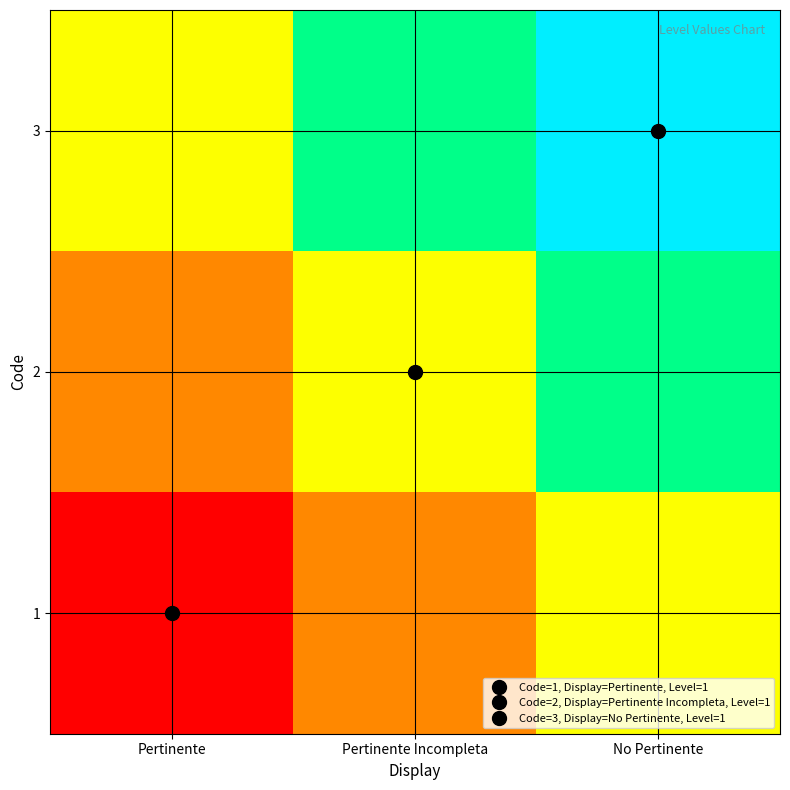

Reading left to right, what are all the values shown in this chart?

3: Pertinente=0.5	Pertinente Incompleta=0.8	No Pertinente=1.0
2: Pertinente=0.2	Pertinente Incompleta=0.5	No Pertinente=0.8
1: Pertinente=0.0	Pertinente Incompleta=0.2	No Pertinente=0.5